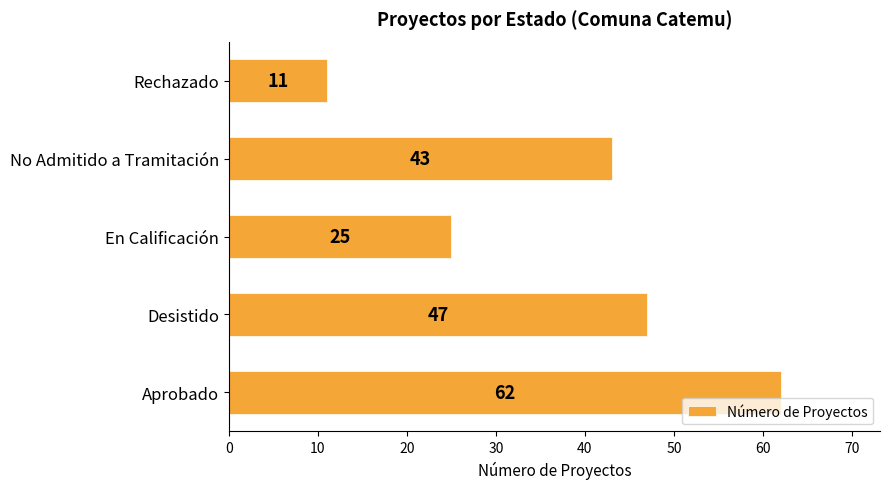

Is it true that the value at En Calificación is 25?

True